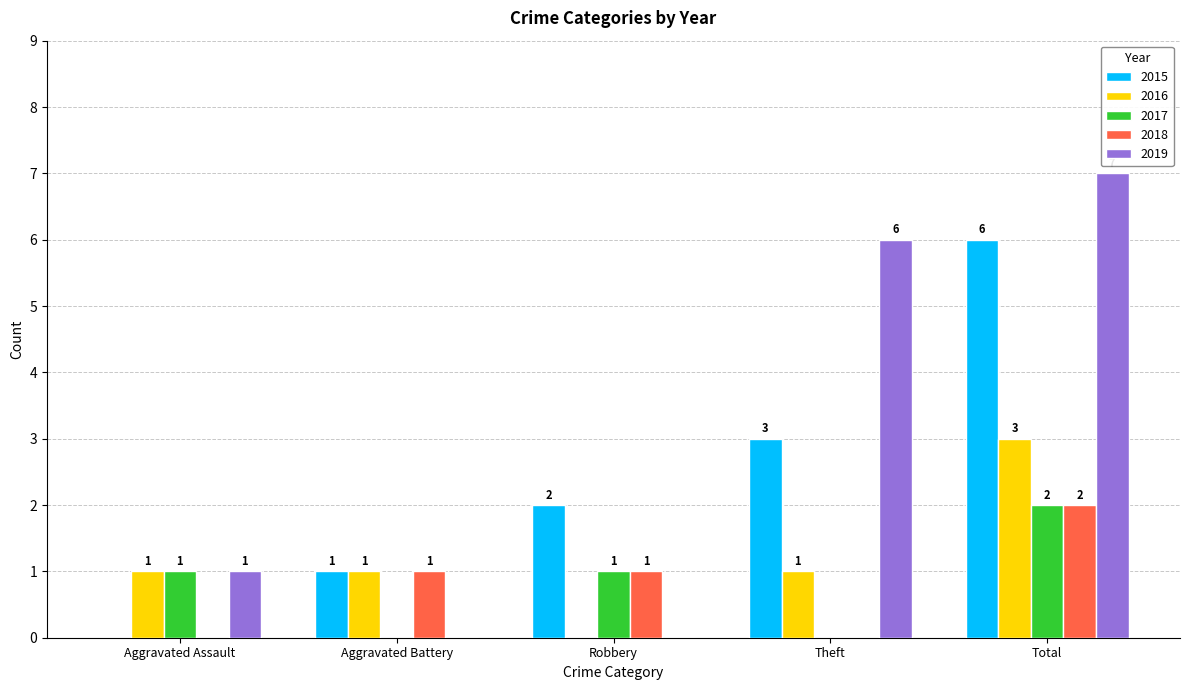

Where is 2019 nearest to the value 3?

Aggravated Assault